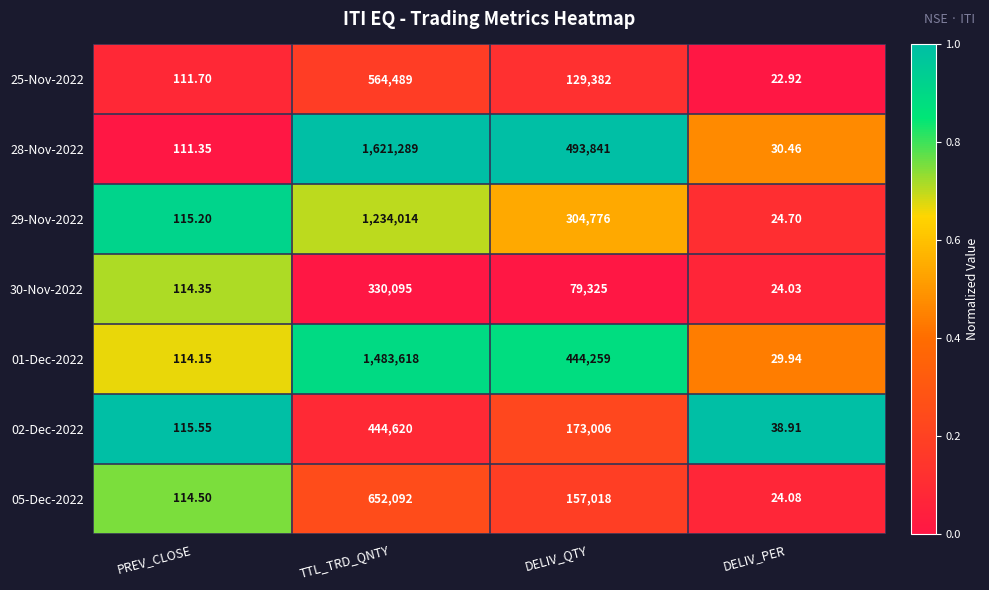

At which category is the sum across all series the highest?

TTL_TRD_QNTY